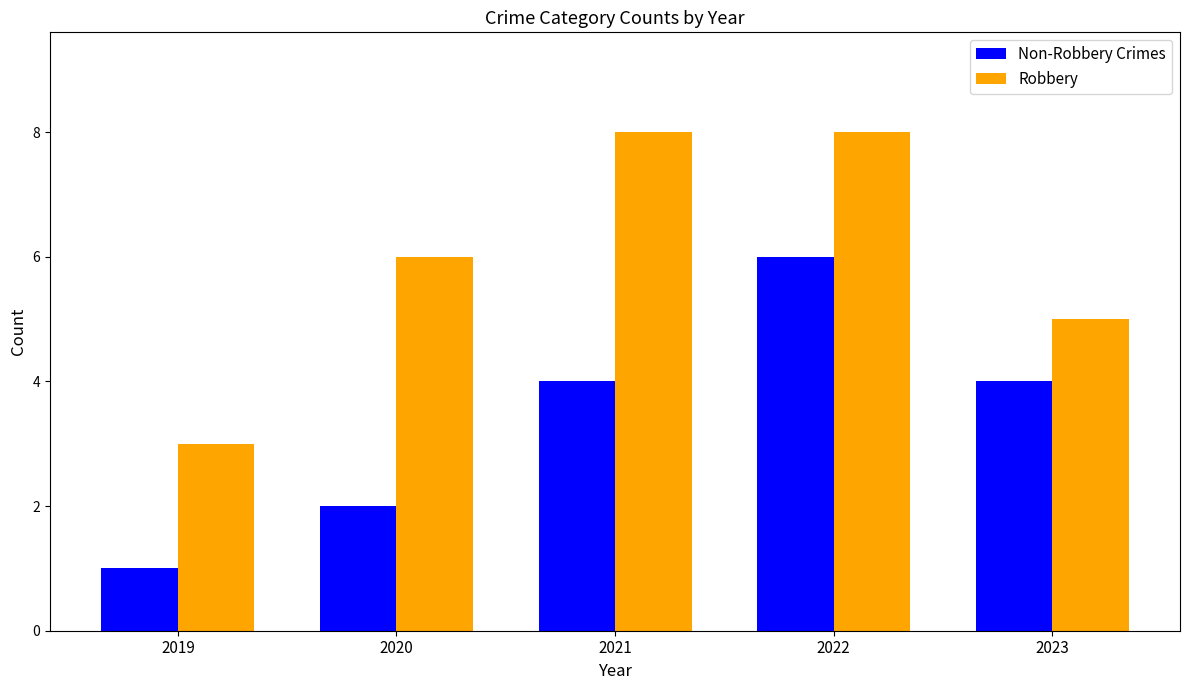

What is the lowest value of the Non-Robbery Crimes series?

1